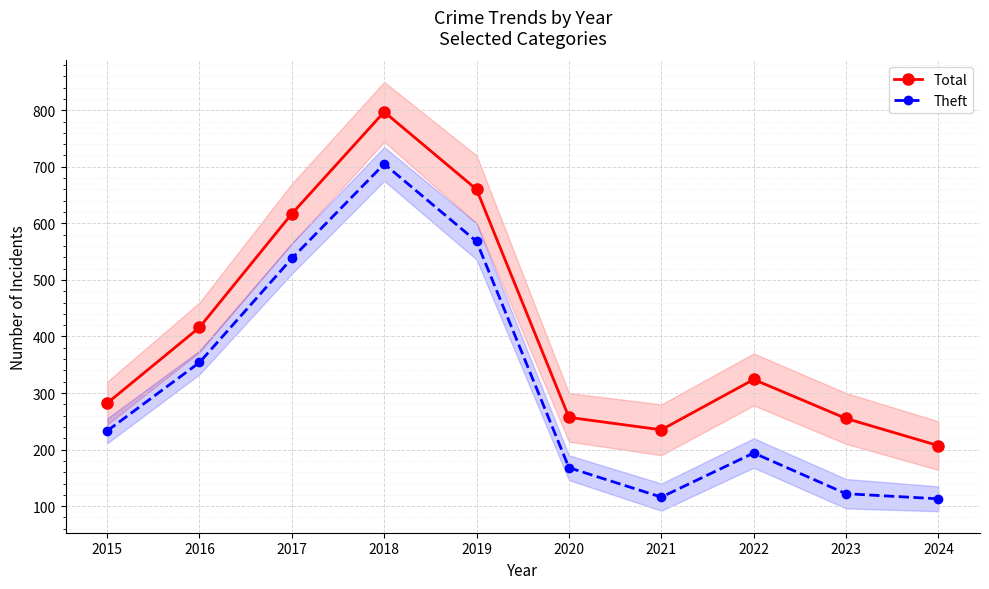

True or false: Total and Theft intersect in this chart.

False